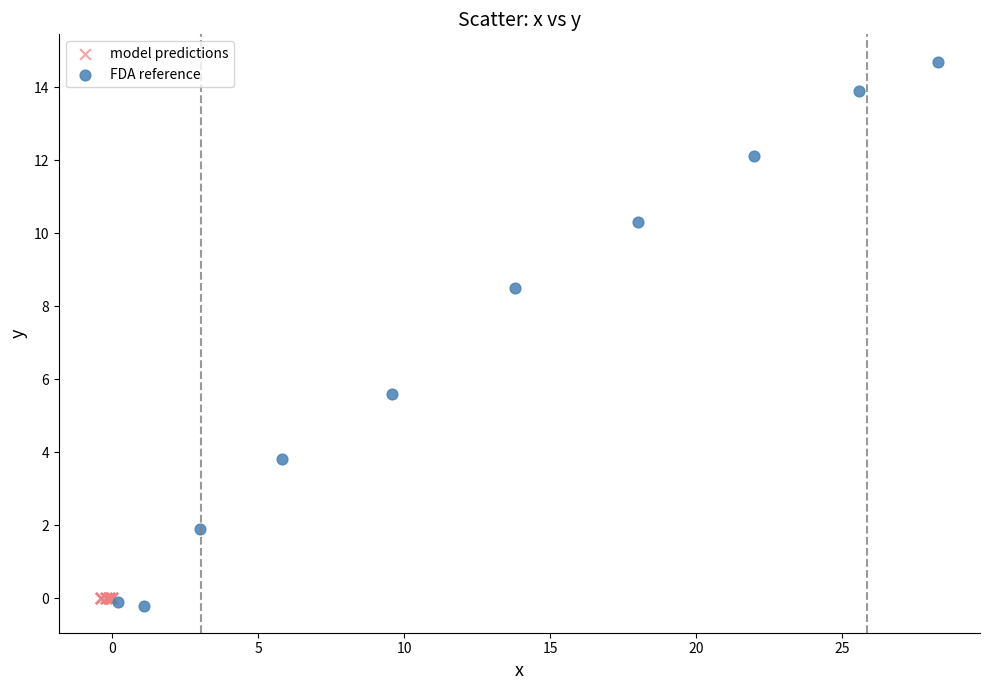

What are all the series names shown in the legend?

model predictions, FDA reference